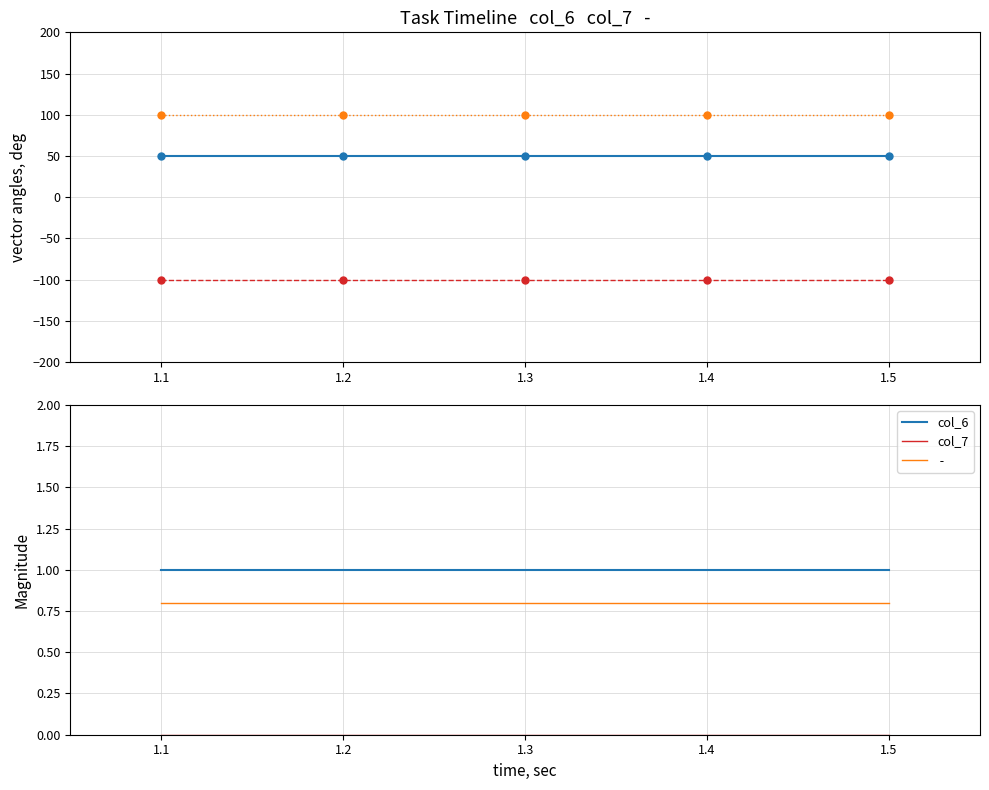

How many data points does each series have?

5